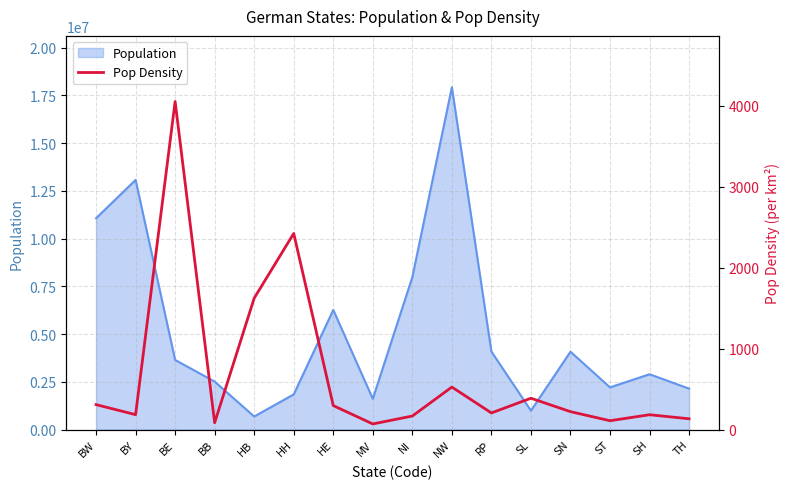

True or false: there are more than 0 points higher than both neighbors.

True